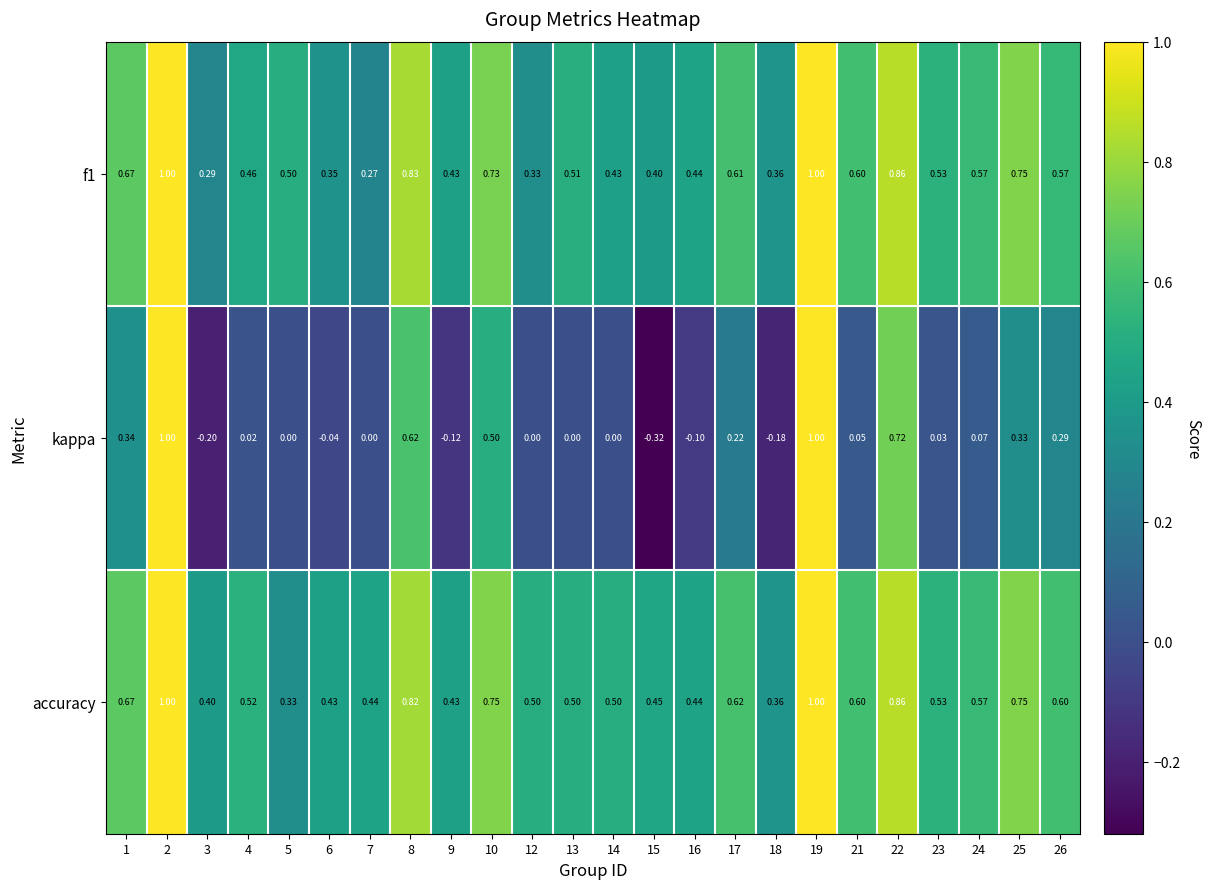

Which series has the largest range (max minus min)?

kappa